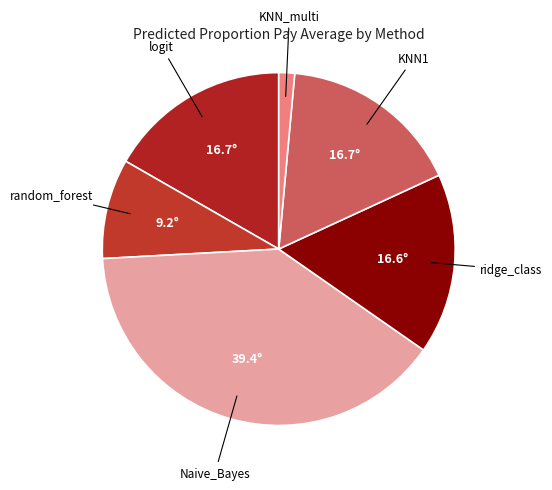

What is the largest slice in the pie chart?

Naive_Bayes